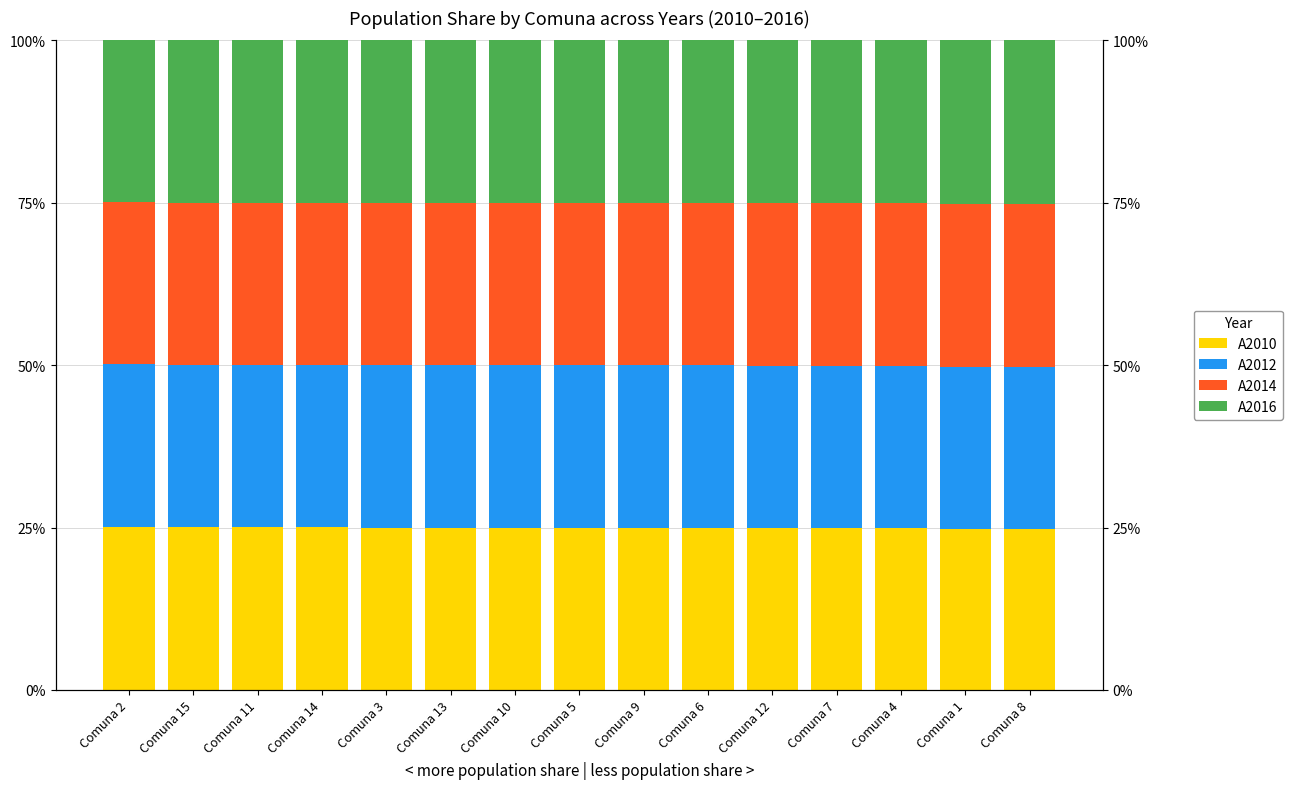

Is it true that A2010 equals 40.3 at Comuna 7?

False